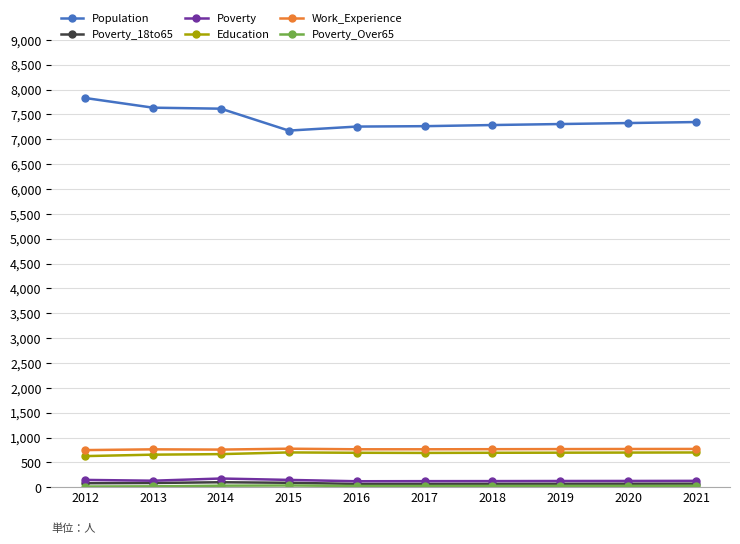

The value of Poverty at 2014 is 176. True or false?

True